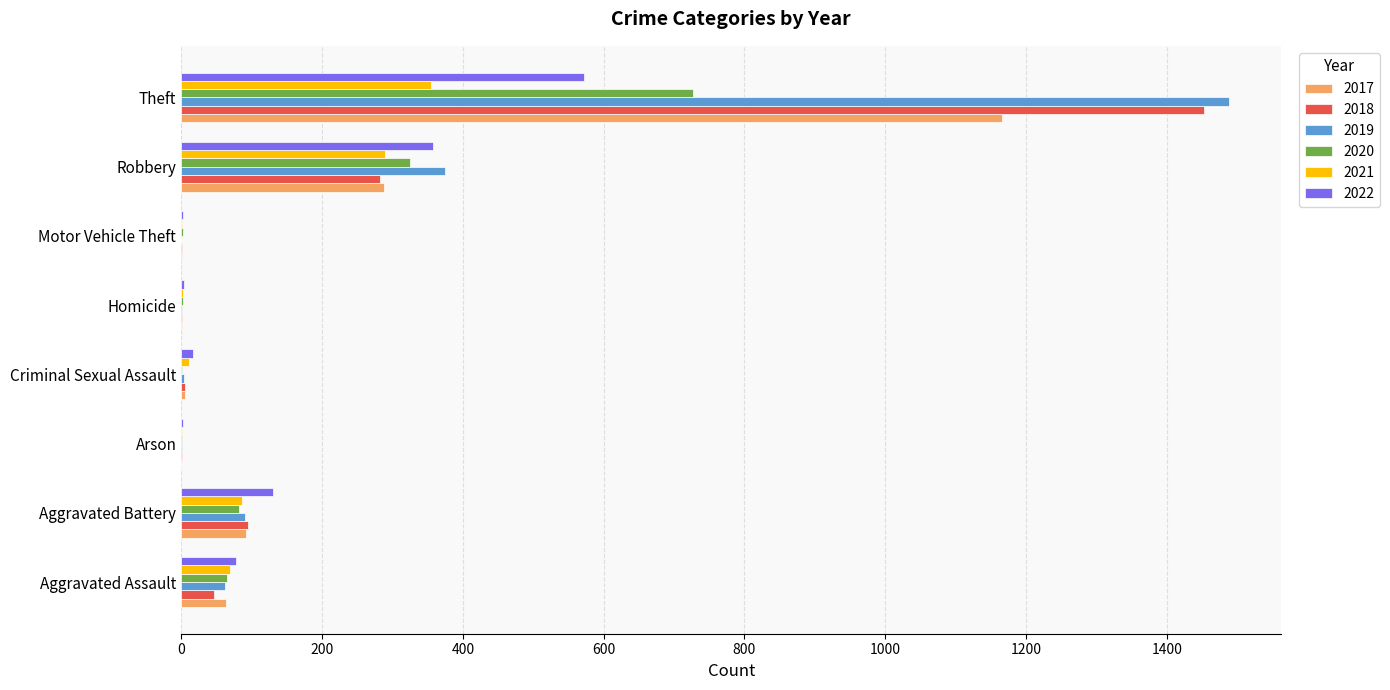

What are all the series names shown in the legend?

2017, 2018, 2019, 2020, 2021, 2022